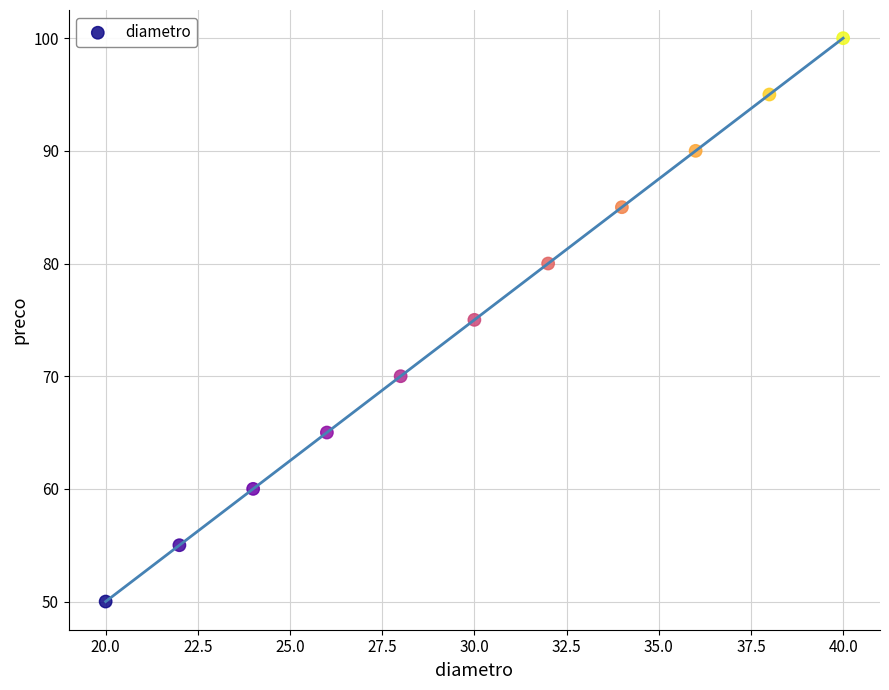

What is the average Y value?

75